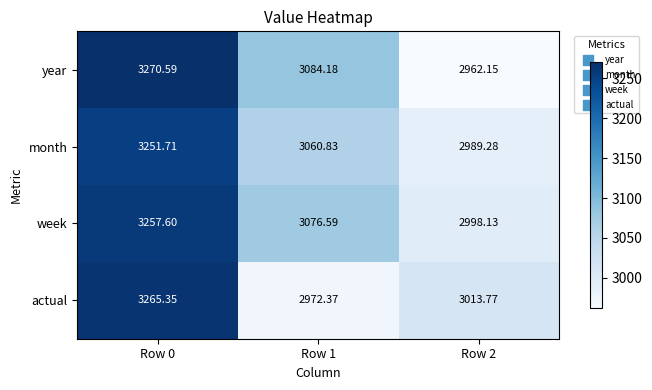

Between Row 0 and Row 1, which series saw the biggest shift?

actual